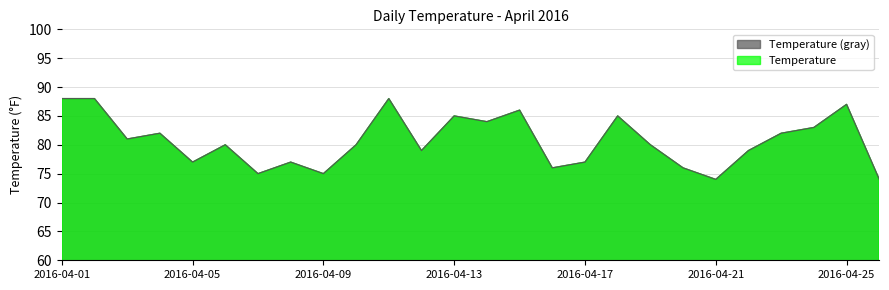

Where does the data first go above 80?

2016-04-01